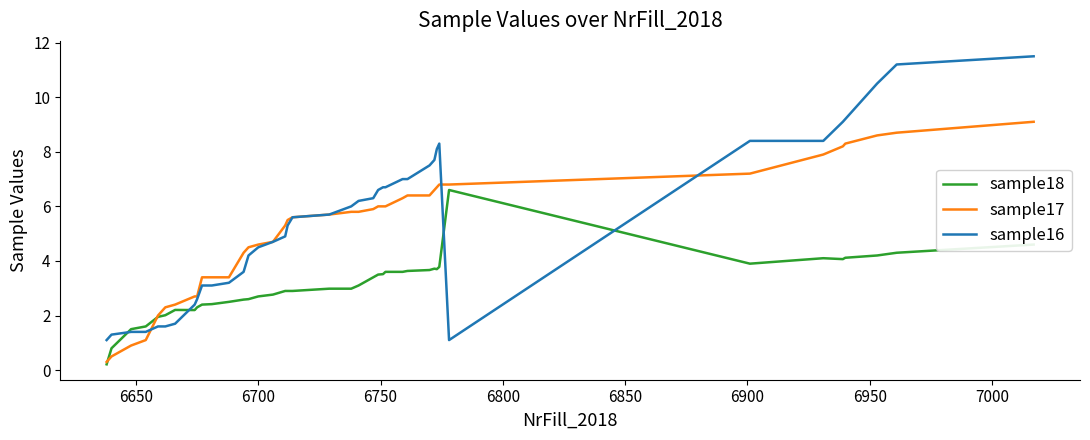

What is the difference between the second highest and minimum values in the sample16 series?

10.1